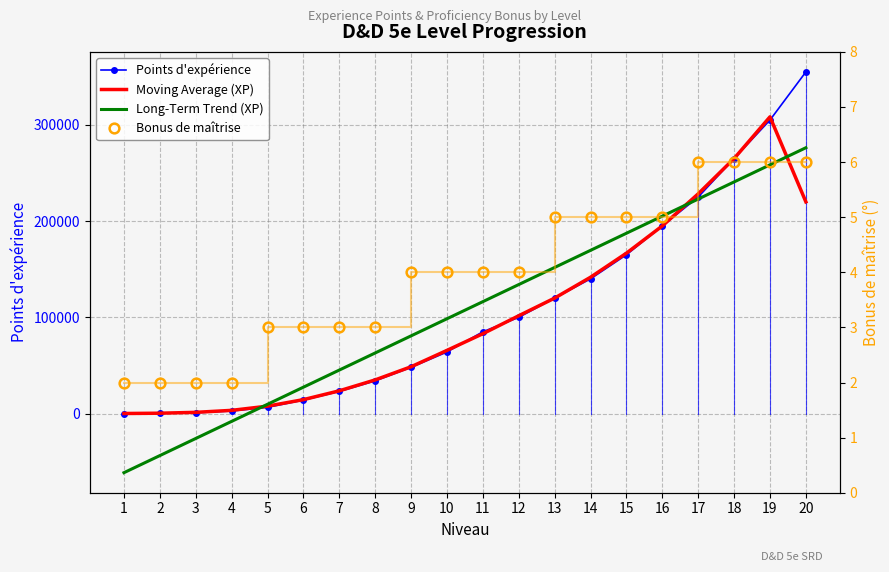

How many intersections are there between Moving Average (XP) and Long-Term Trend (XP)?

3